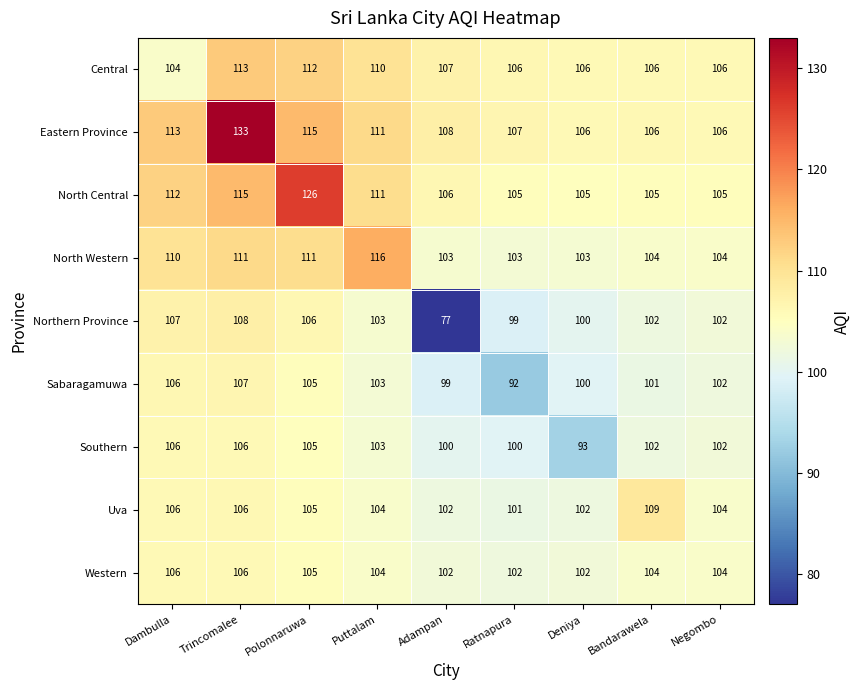

What is the sum of the North Central values at Trincomalee and Dambulla?

227